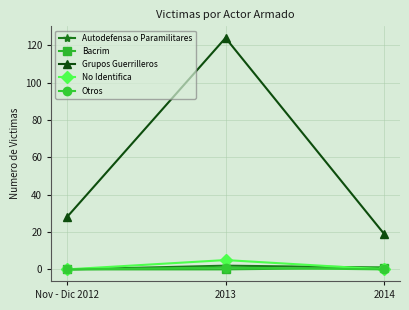

What is the value of the Autodefensa o Paramilitares point at the 3rd from the left?

1